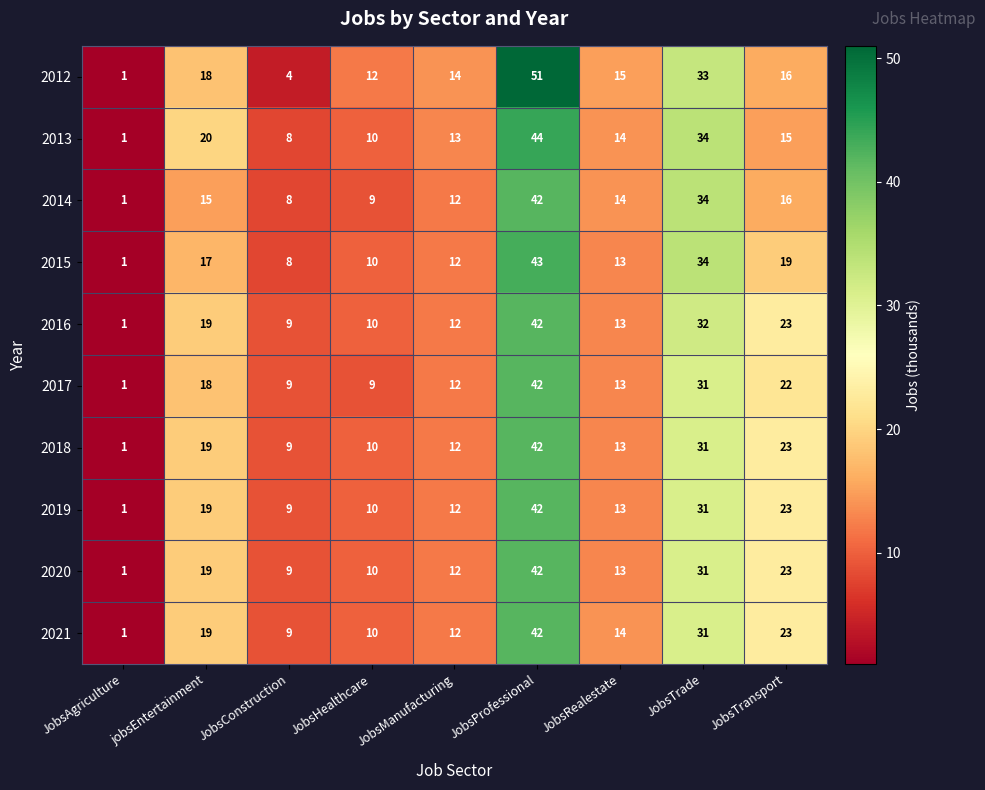

Rank the categories by 2018 value from highest to lowest.

JobsProfessional, JobsTrade, JobsTransport, jobsEntertainment, JobsRealestate, JobsManufacturing, JobsHealthcare, JobsConstruction, JobsAgriculture